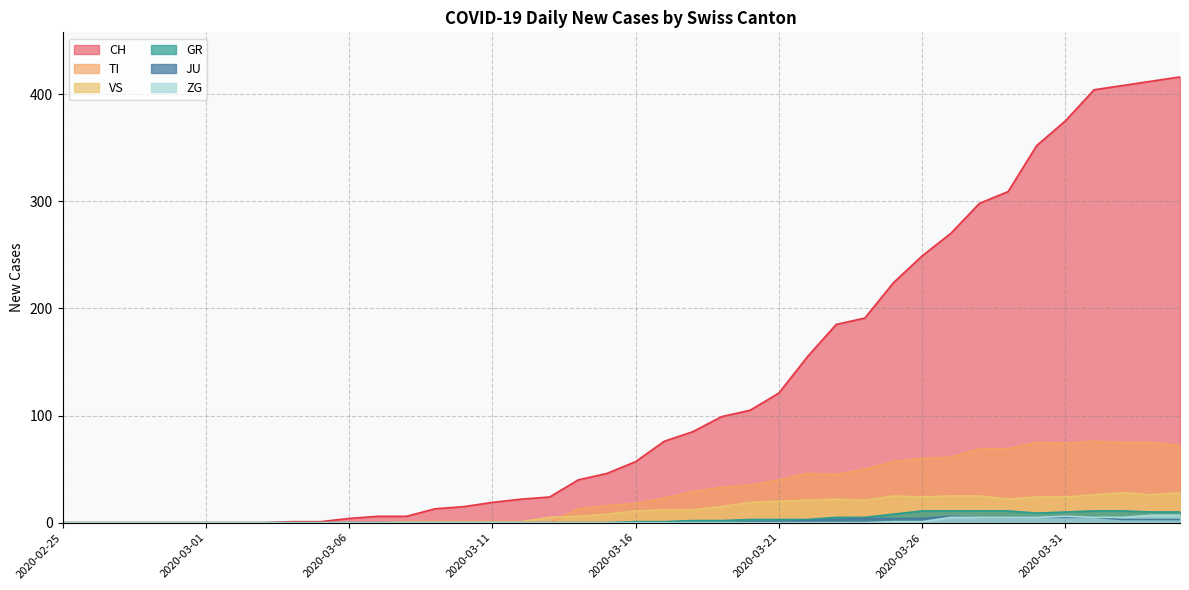

True or false: VS and GR intersect in this chart.

False